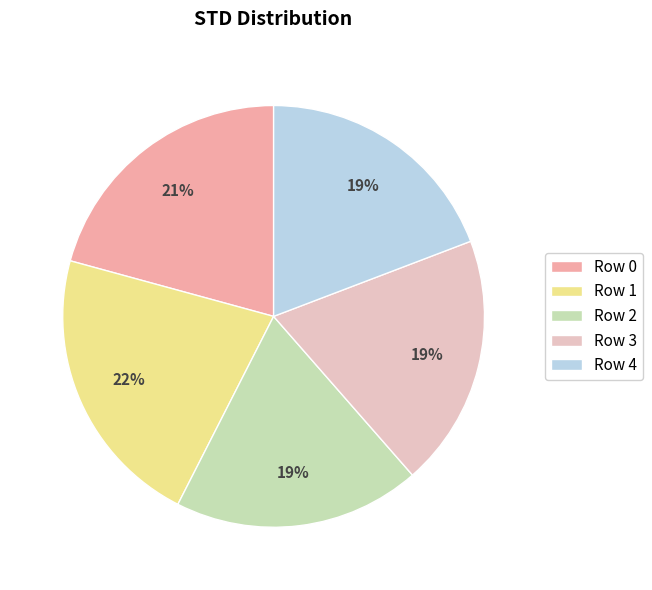

Do Row 1 and Row 3 together represent more than half of the pie?

No